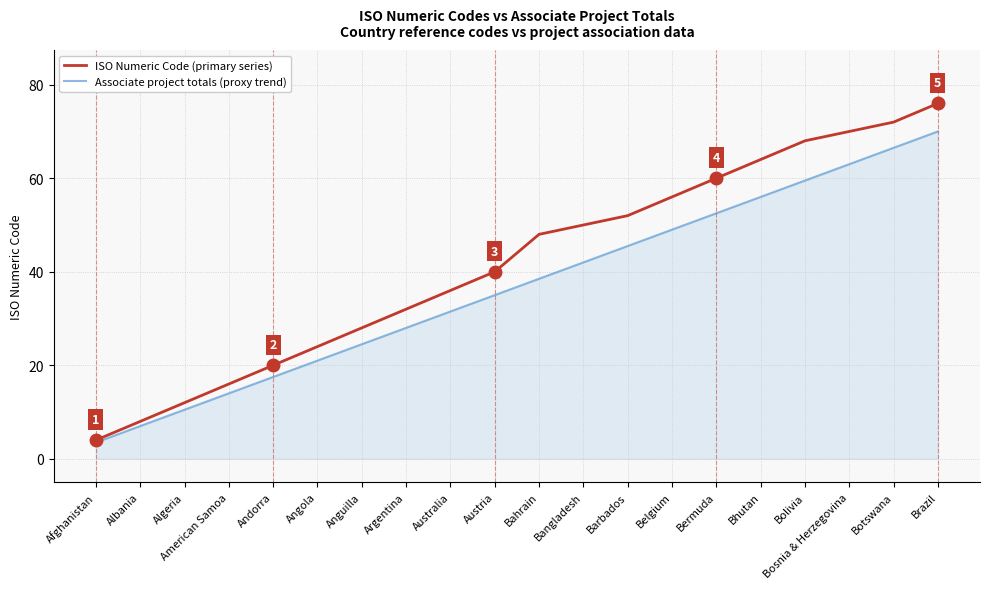

Reading left to right, transcribe all the data shown in this chart.

ISO Numeric Code (primary series): Afghanistan=4.0	Albania=8.0	Algeria=12.0	American Samoa=16.0	Andorra=20.0	Angola=24.0	Anguilla=28.0	Argentina=32.0	Australia=36.0	Austria=40.0	Bahrain=48.0	Bangladesh=50.0	Barbados=52.0	Belgium=56.0	Bermuda=60.0	Bhutan=64.0	Bolivia=68.0	Bosnia & Herzegovina=70.0	Botswana=72.0	Brazil=76.0
Associate project totals (proxy trend): Afghanistan=3.5	Albania=7.0	Algeria=10.5	American Samoa=14.0	Andorra=17.5	Angola=21.0	Anguilla=24.5	Argentina=28.0	Australia=31.5	Austria=35.0	Bahrain=38.5	Bangladesh=42.0	Barbados=45.5	Belgium=49.0	Bermuda=52.5	Bhutan=56.0	Bolivia=59.5	Bosnia & Herzegovina=63.0	Botswana=66.5	Brazil=70.0